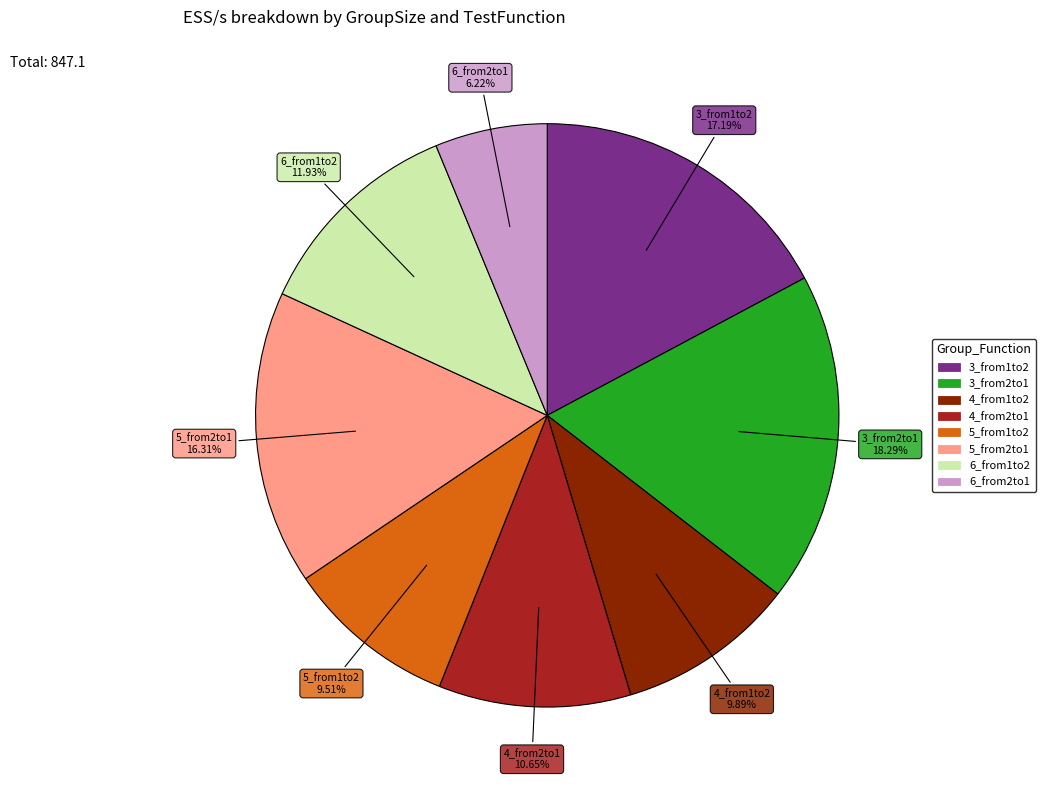

What percentage is the 5_from2to1 slice, to the nearest percent?

16%